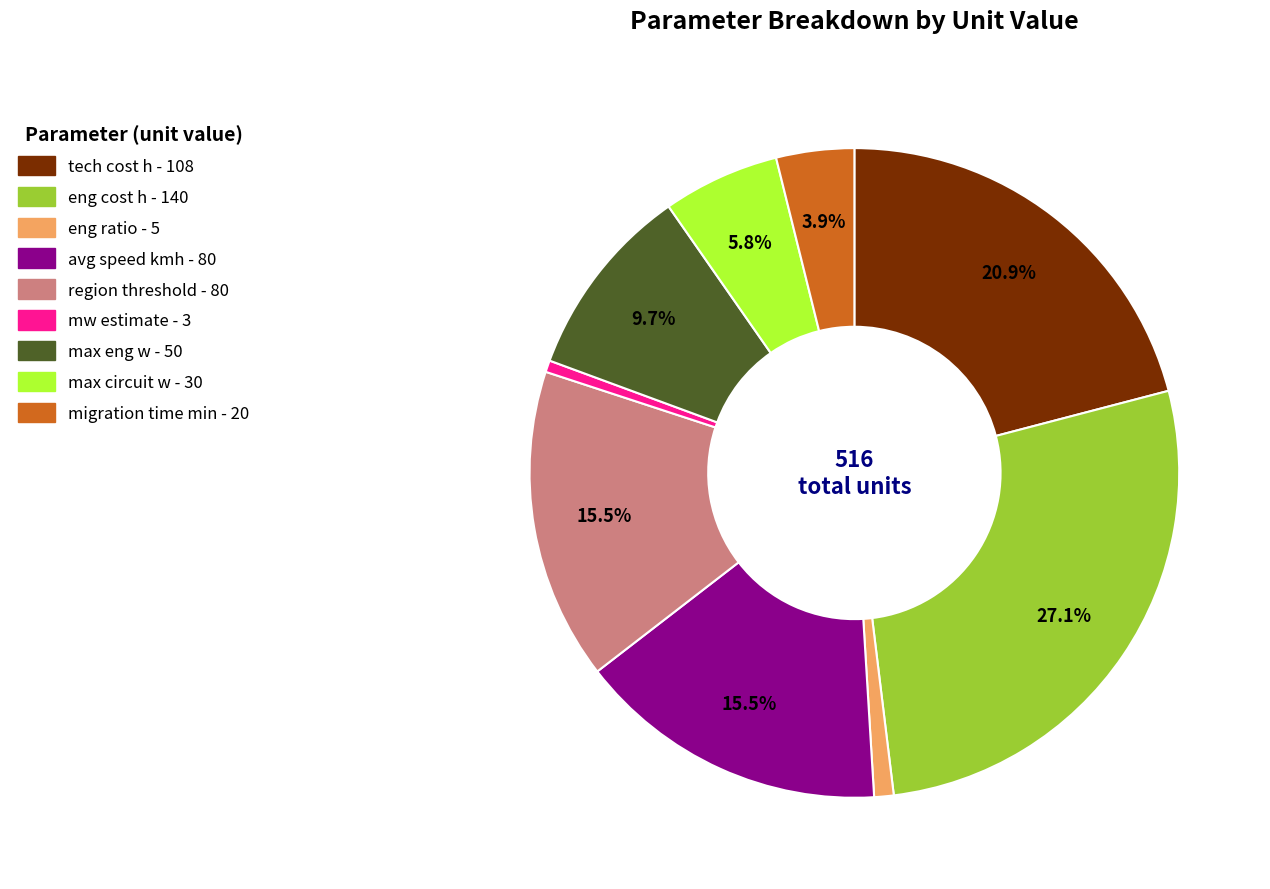

How much of the chart is everything except migration time min?

96.1%